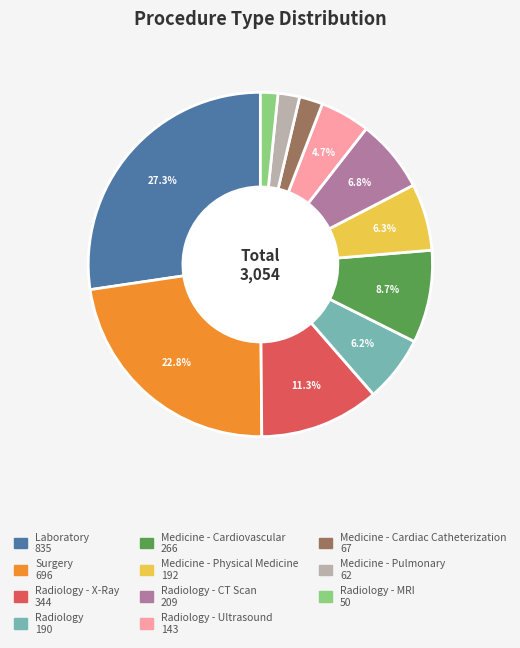

How many segments does this pie chart have?

11